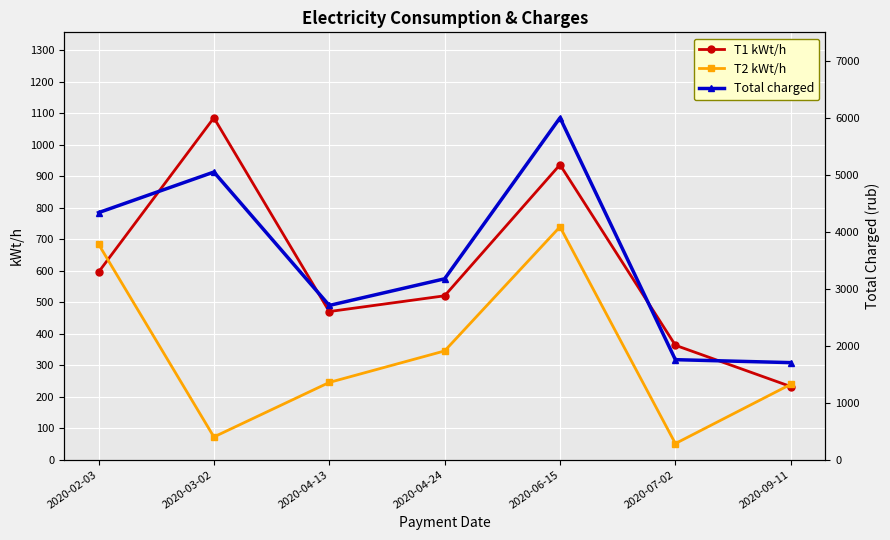

What is the value of the T1 kWt/h point at the 3rd from the left?

470